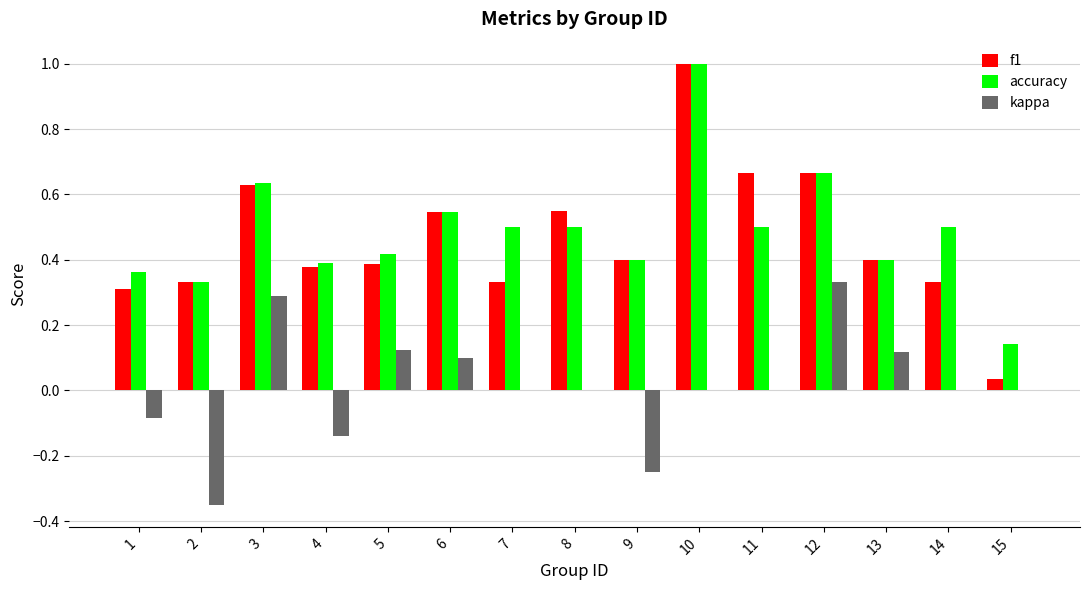

The value of accuracy at 1 is 0.5. True or false?

False